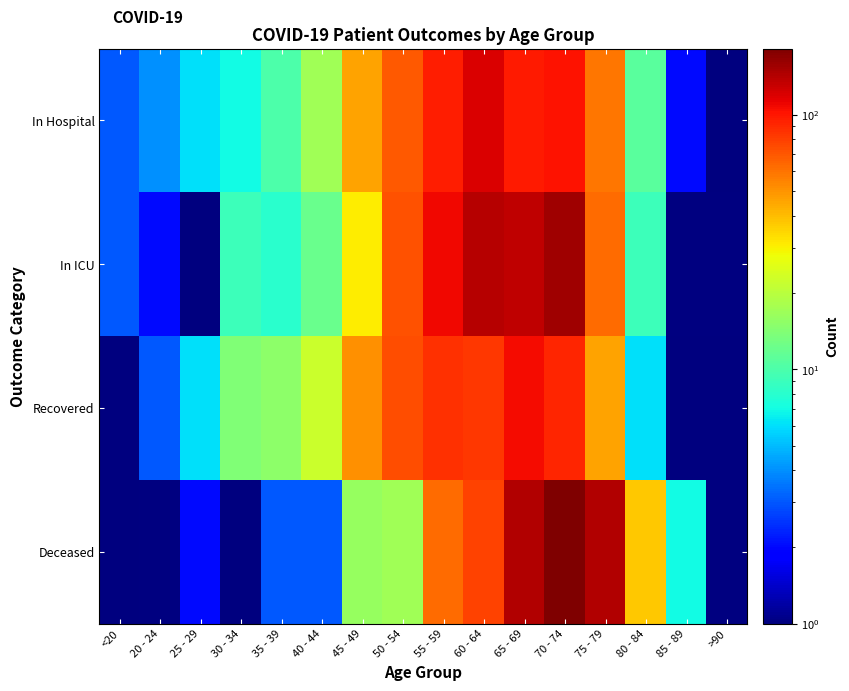

Reading left to right, transcribe all the data shown in this chart.

In Hospital: <20=3	20 - 24=4	25 - 29=6	30 - 34=7	35 - 39=10	40 - 44=17	45 - 49=46	50 - 54=69	55 - 59=96	60 - 64=120	65 - 69=97	70 - 74=102	75 - 79=59	80 - 84=11	85 - 89=2	>90=1
In ICU: <20=3	20 - 24=2	25 - 29=1	30 - 34=9	35 - 39=8	40 - 44=12	45 - 49=31	50 - 54=72	55 - 59=109	60 - 64=142	65 - 69=136	70 - 74=157	75 - 79=62	80 - 84=9	85 - 89=0	>90=0
Recovered: <20=1	20 - 24=3	25 - 29=6	30 - 34=14	35 - 39=15	40 - 44=22	45 - 49=51	50 - 54=74	55 - 59=86	60 - 64=84	65 - 69=106	70 - 74=92	75 - 79=46	80 - 84=6	85 - 89=1	>90=1
Deceased: <20=1	20 - 24=0	25 - 29=2	30 - 34=1	35 - 39=3	40 - 44=3	45 - 49=16	50 - 54=17	55 - 59=62	60 - 64=78	65 - 69=143	70 - 74=182	75 - 79=144	80 - 84=38	85 - 89=7	>90=0